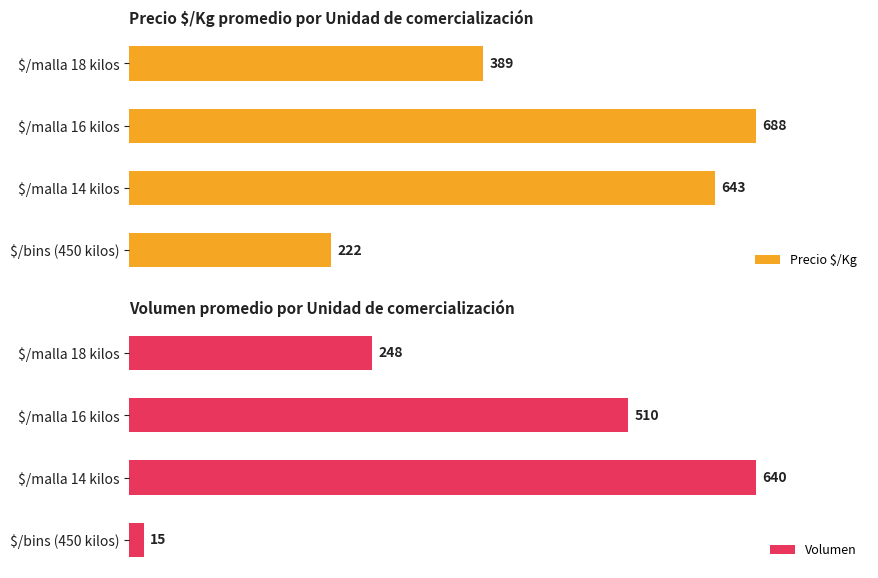

At which label is Precio $/Kg closest to 455?

$/malla 18 kilos